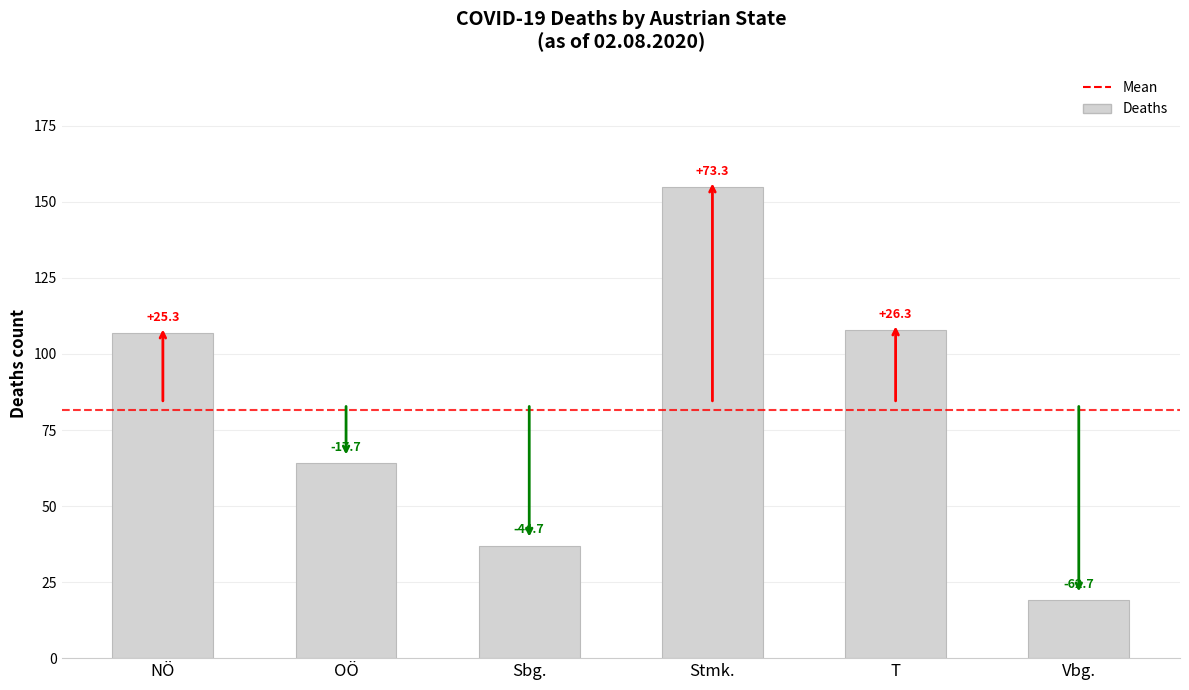

How many bars are there in total?

6